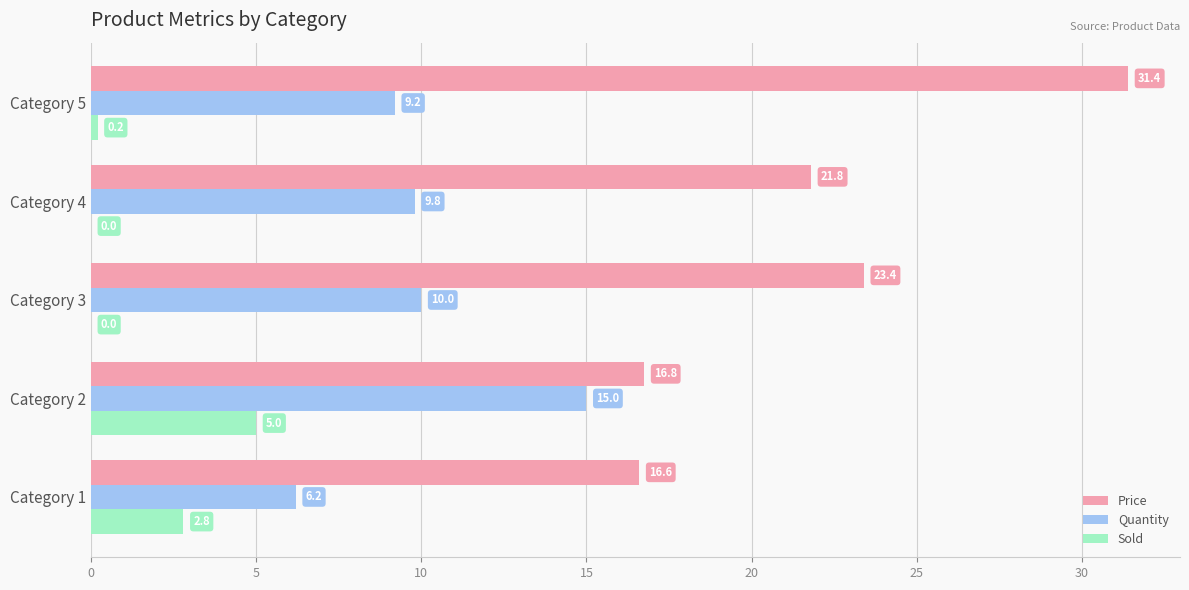

What is the highest value of the Price series?

31.4